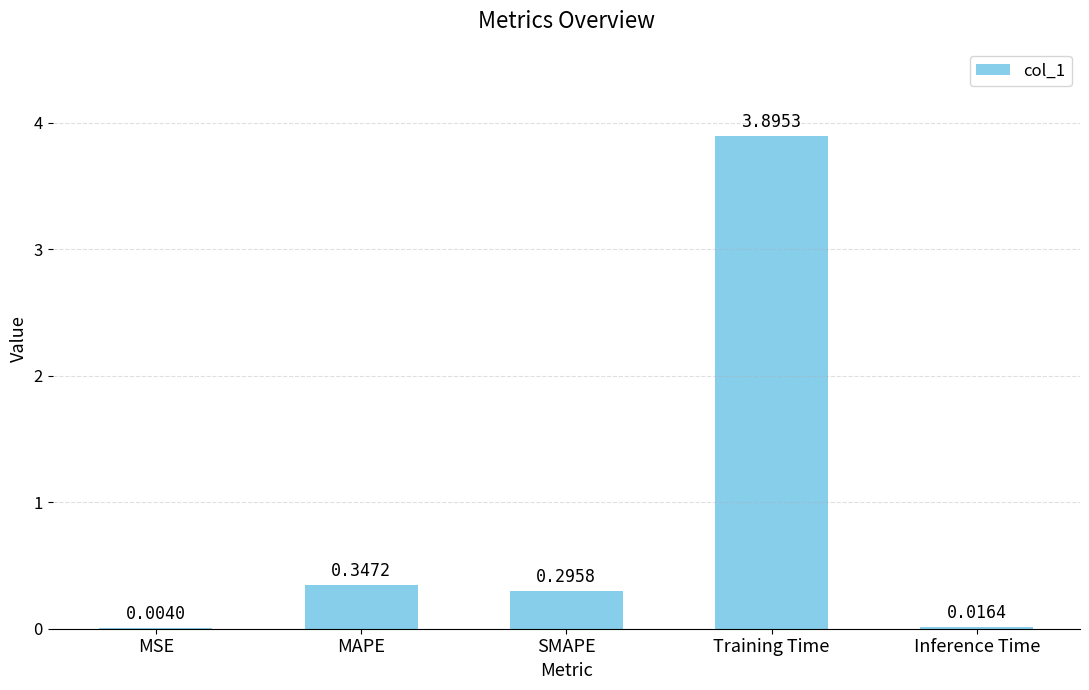

What is the change in value from SMAPE to Training Time?

+3.6